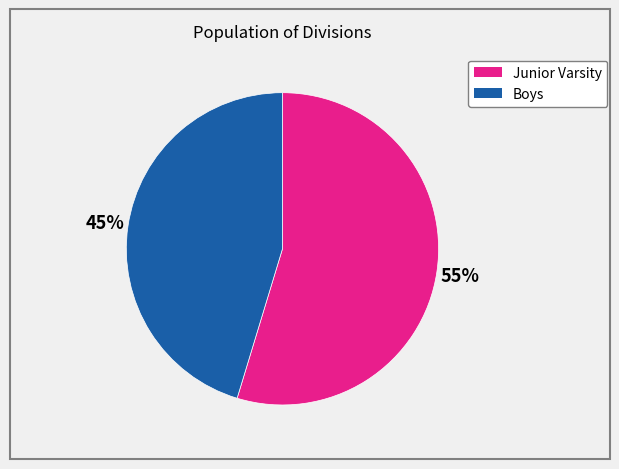

To the nearest percent, what is the average slice percentage?

50%